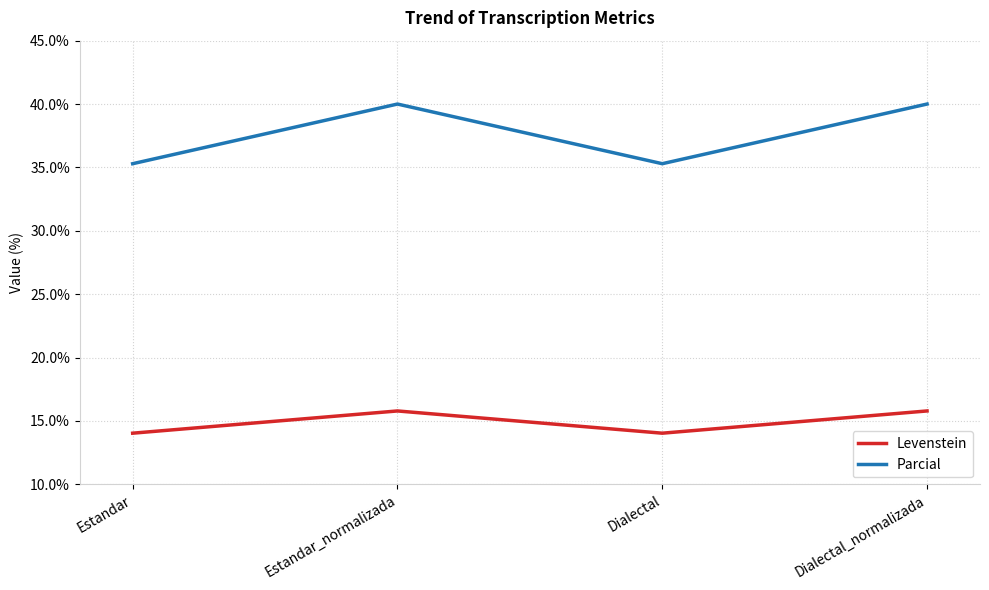

What is the difference between the highest and lowest values at Estandar?

21.3